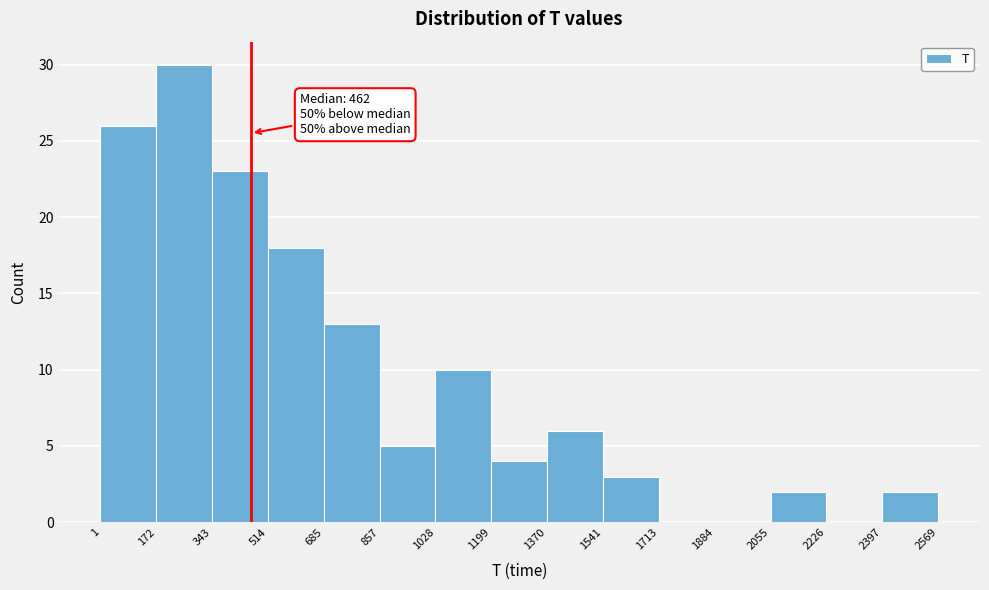

Over which range of the x-axis is the bar tallest?

172 to 343